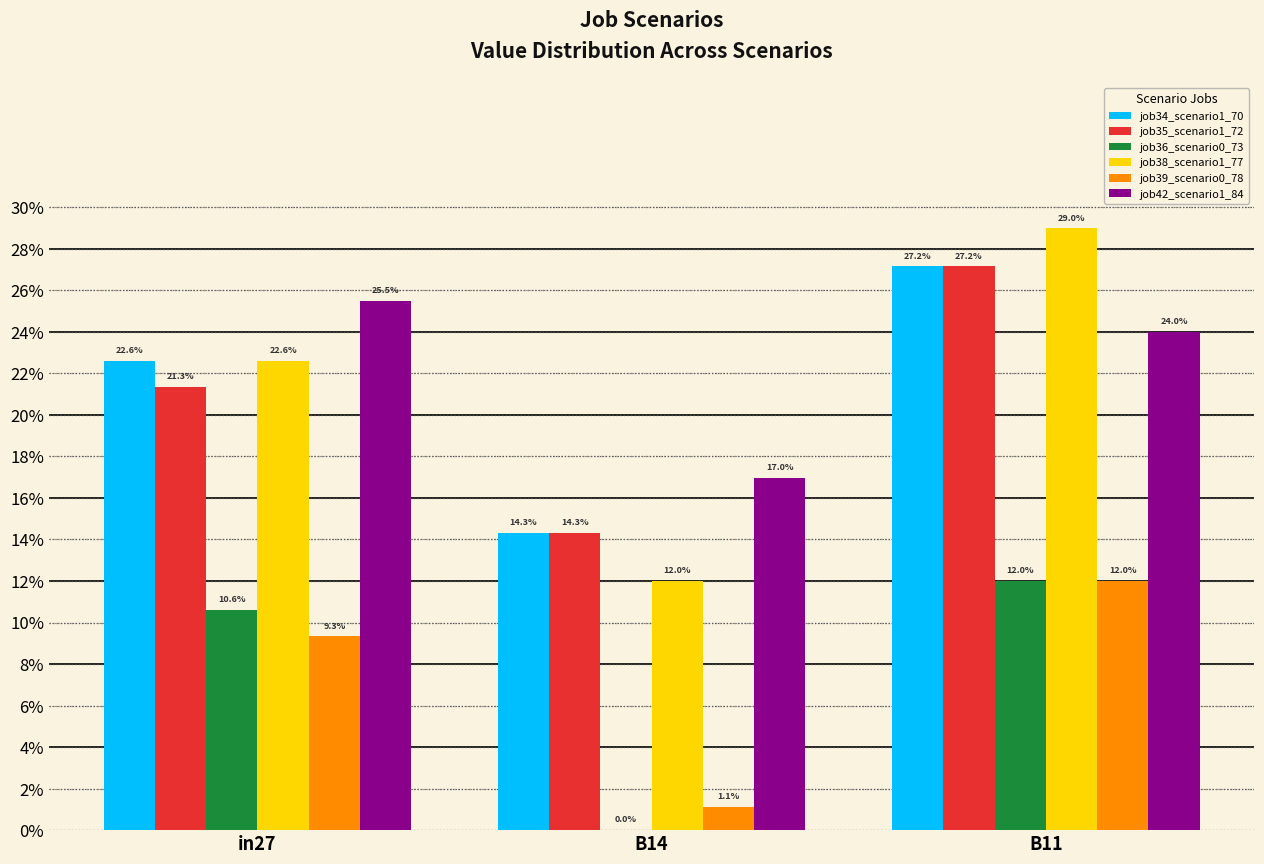

At which label does job35_scenario1_72 reach its peak?

B11